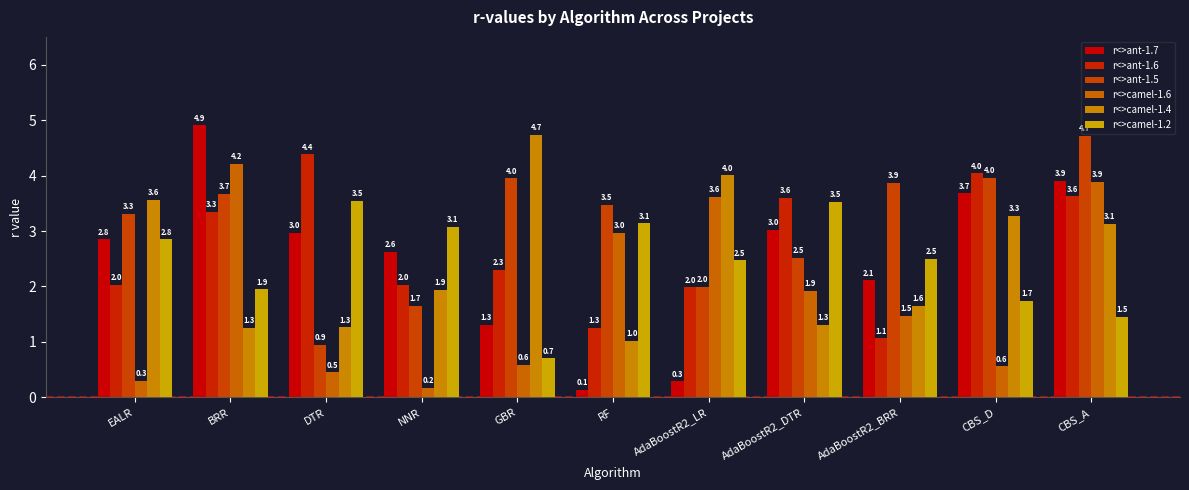

The value of r<>camel-1.4 at AdaBoostR2_DTR is 1.3. True or false?

True